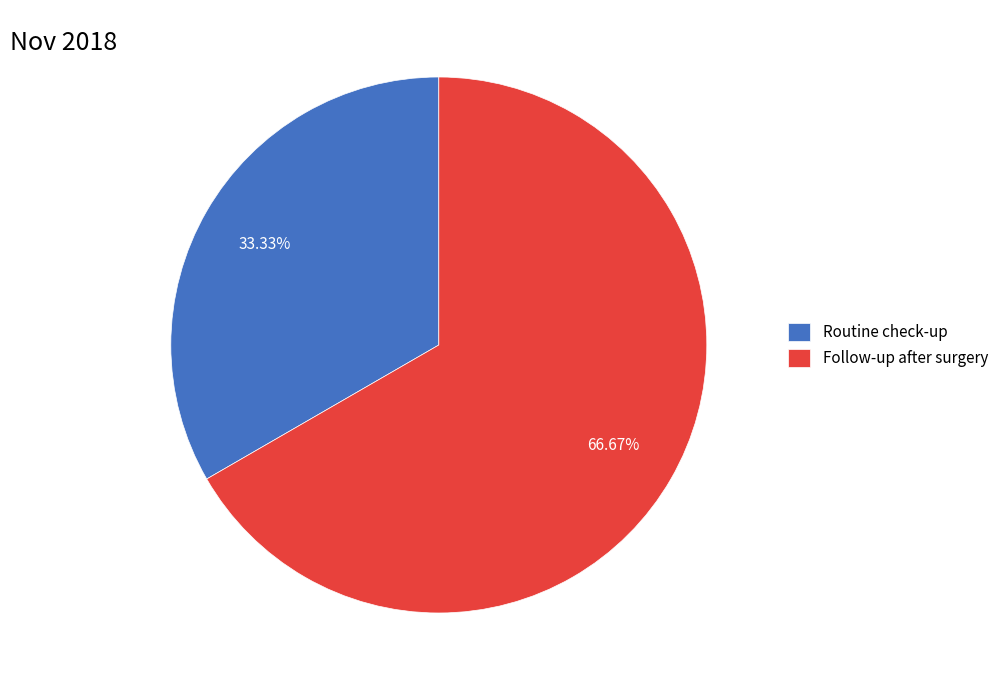

Rank the categories by value from highest to lowest.

Follow-up after surgery, Routine check-up